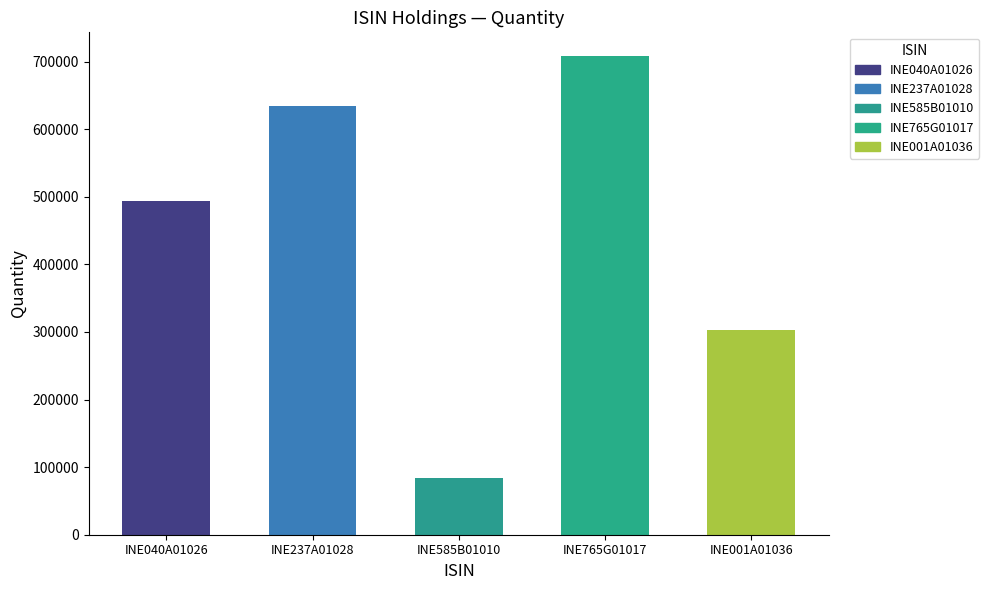

What is the label of the 2nd bar from the right?

INE765G01017